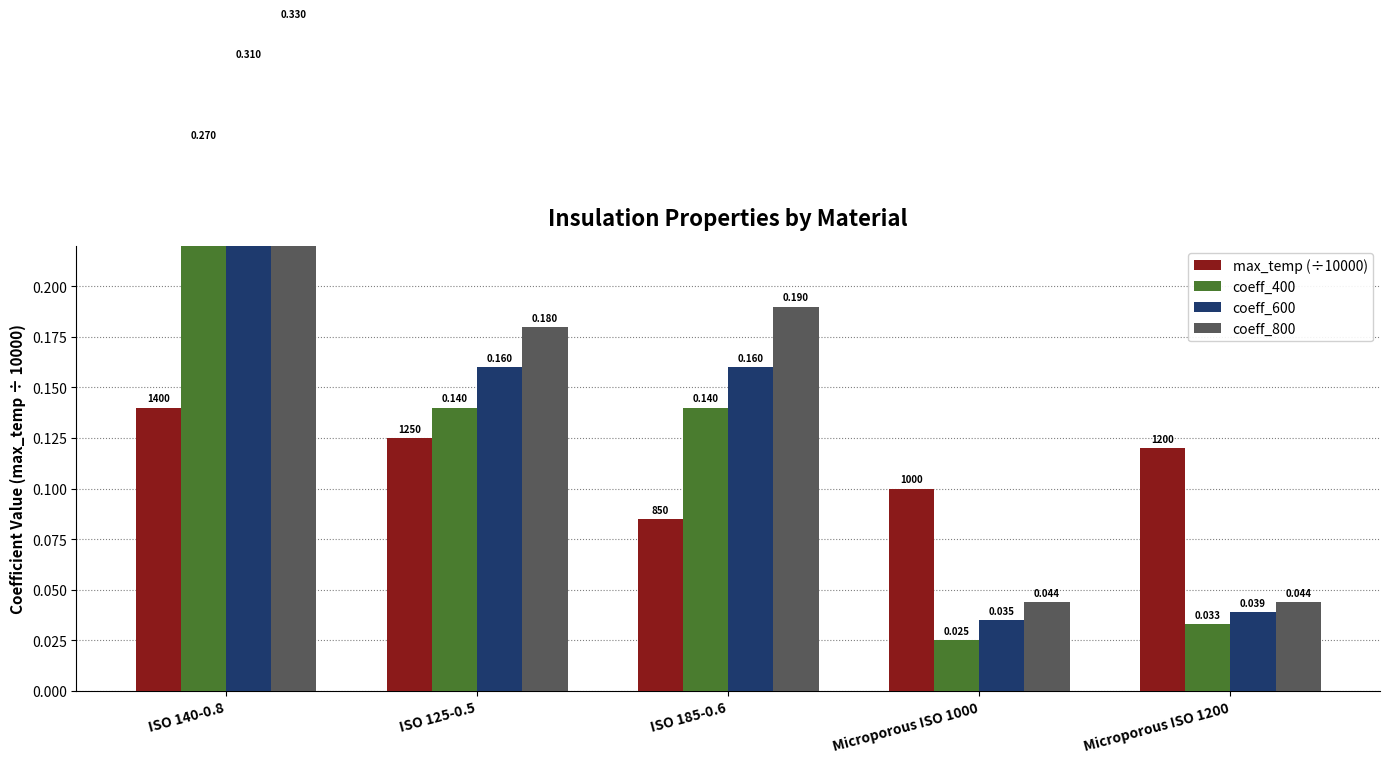

What is the total value across all series at Microporous ISO 1200?

0.2